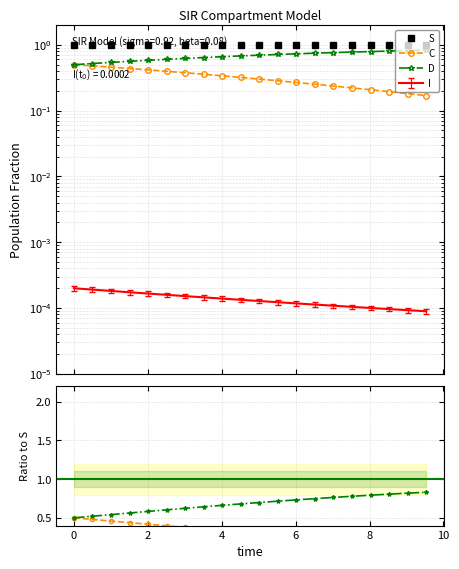

What is the maximum value for S?

1.0